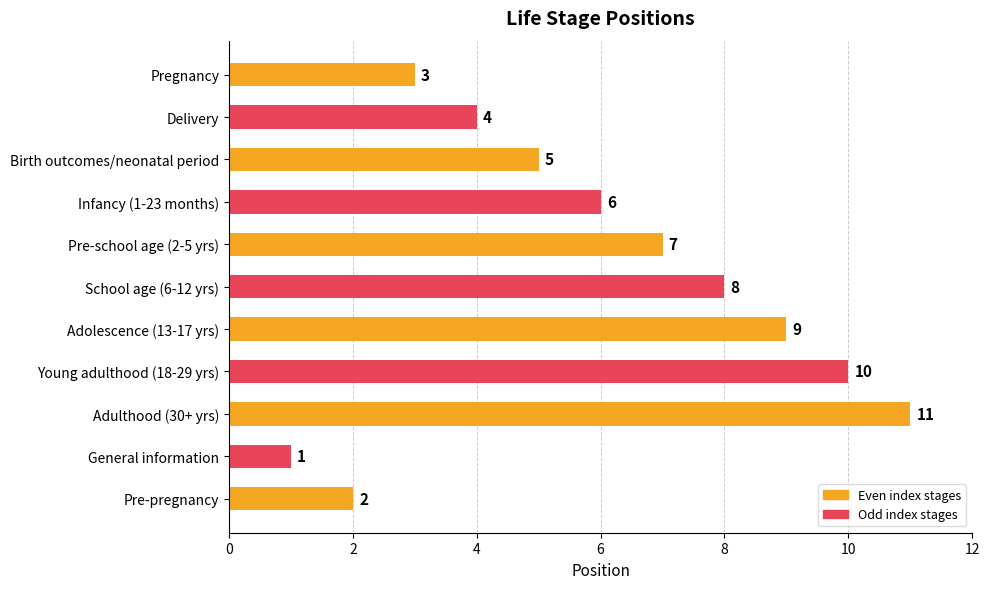

What is the change in value from Birth outcomes/neonatal period to Adolescence (13-17 yrs)?

+4